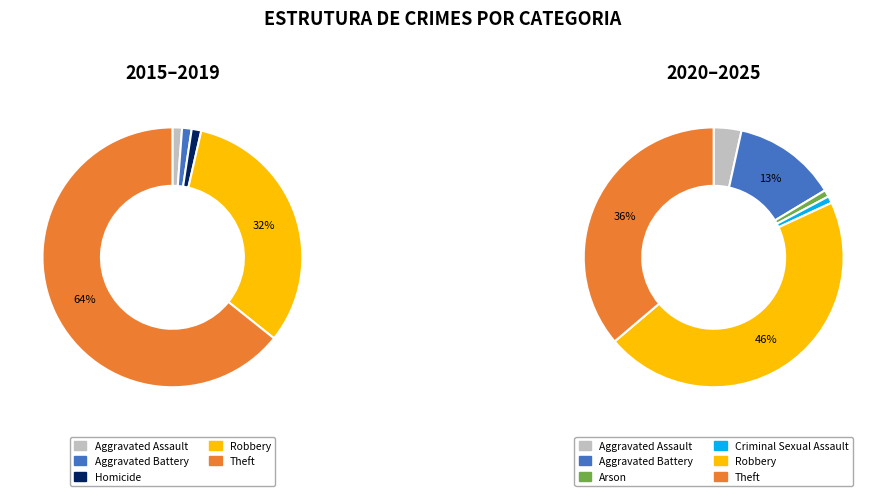

To the nearest percent, what is the difference between the largest and smallest slice percentages?

50%